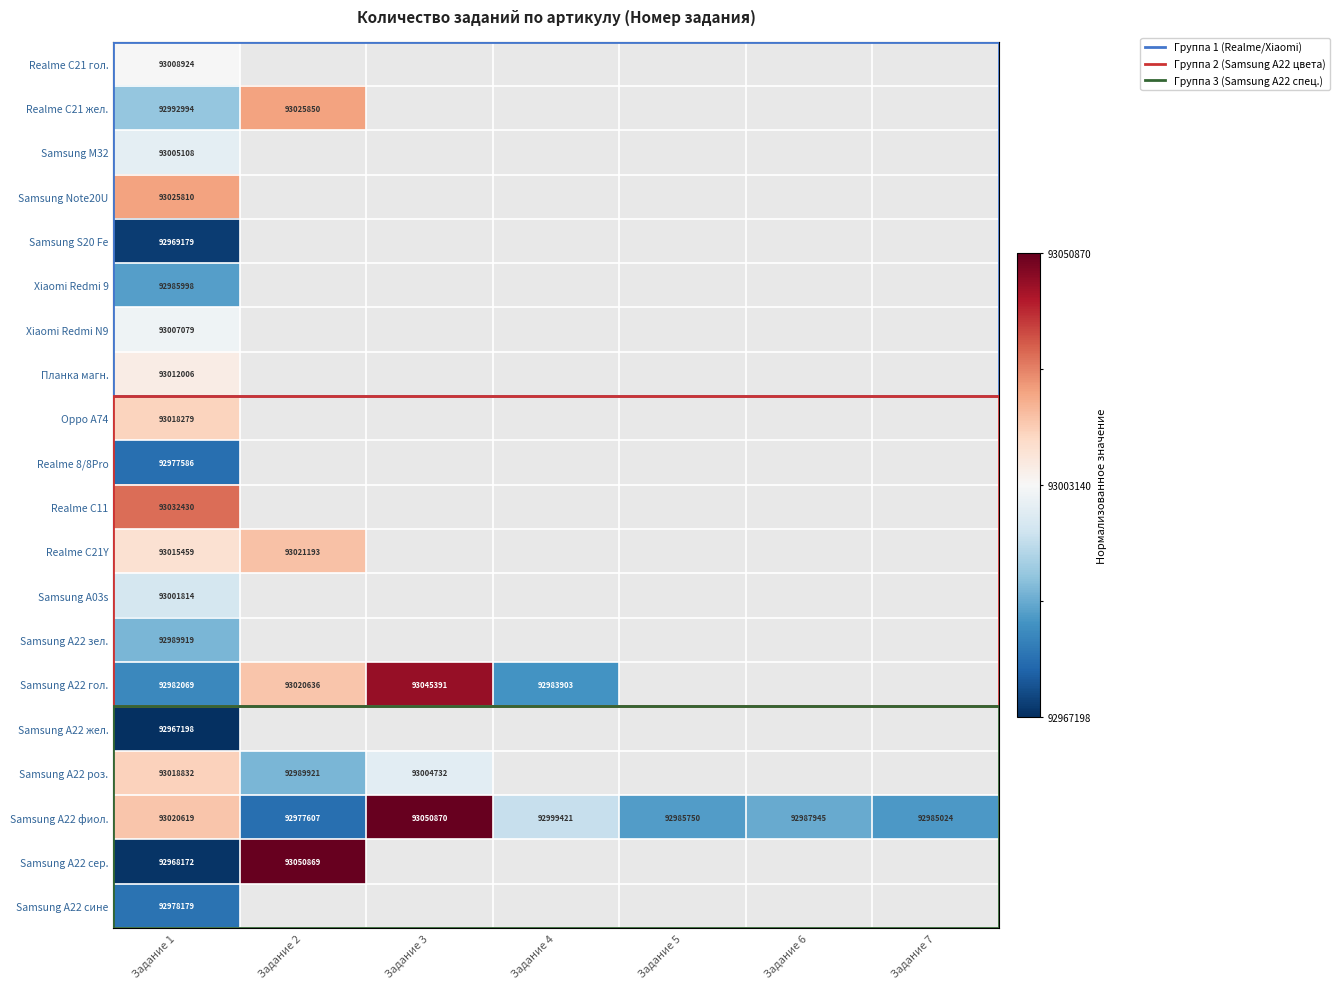

How many distinct data groups are displayed?

20